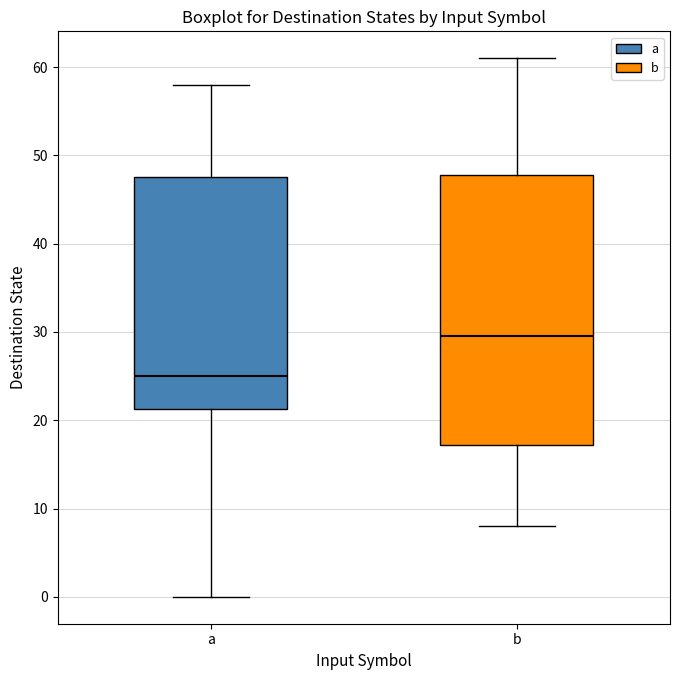

Where is the lower edge of the box for a on the y-axis? The values are not printed on the chart, so give them approximately, as read against the axis.

21